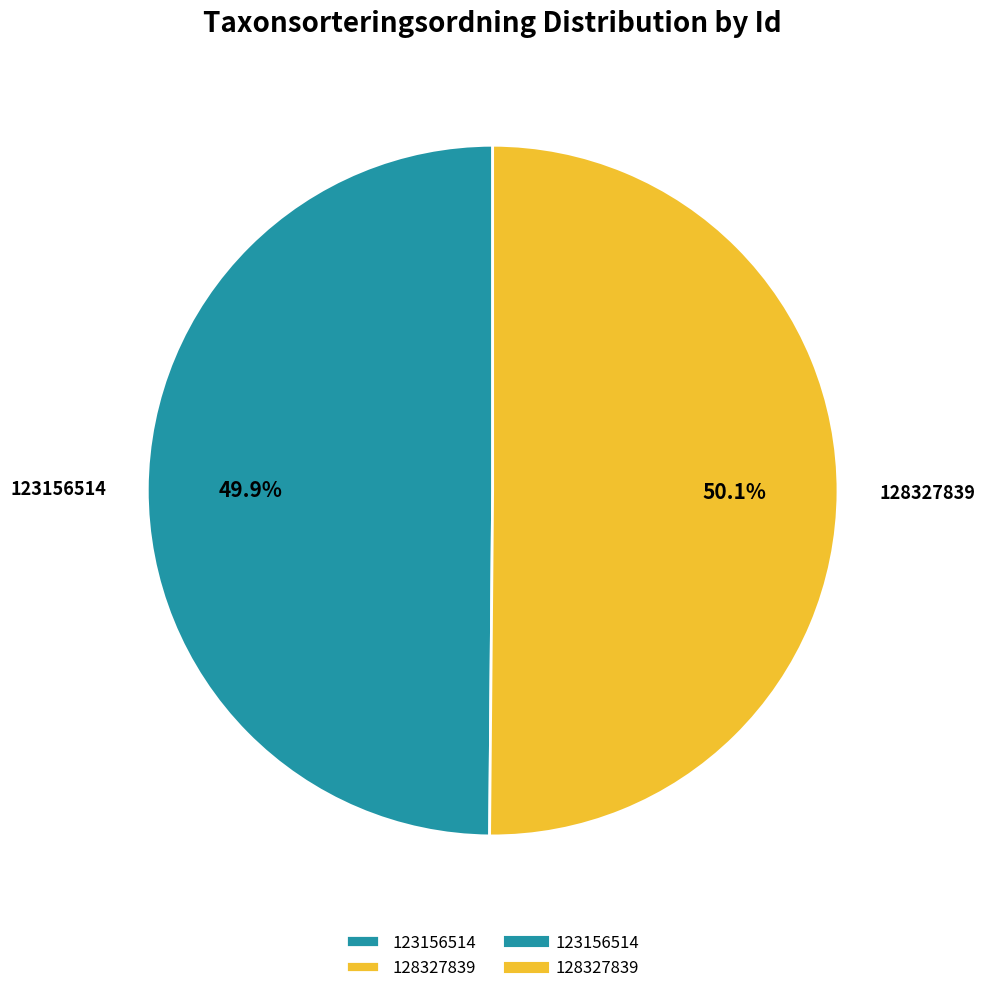

What is the ratio of the value at 128327839 to the value at 123156514?

1.0